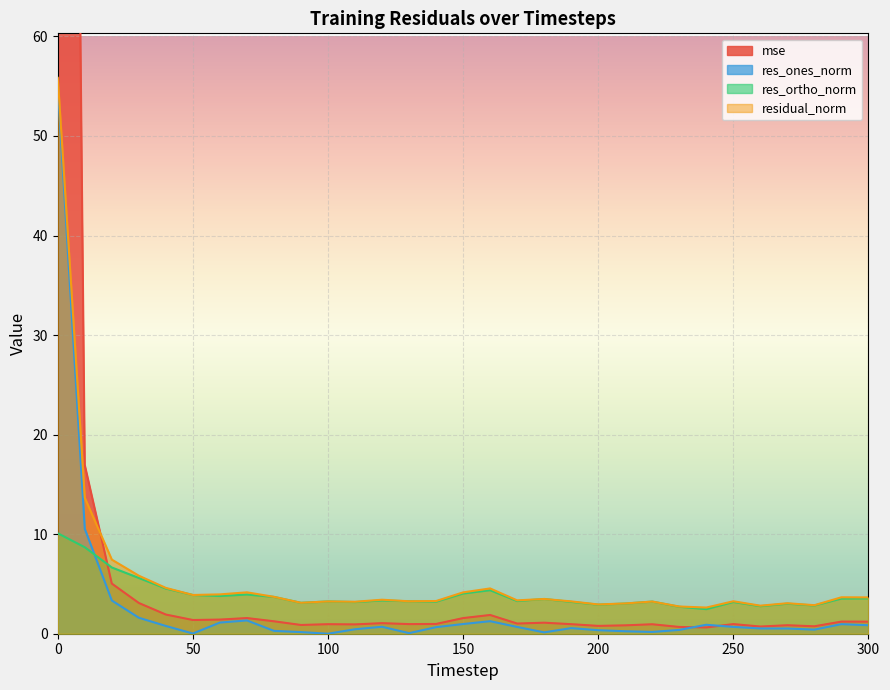

Rank the series at 50 from highest to lowest value.

residual_norm, res_ortho_norm, mse, res_ones_norm